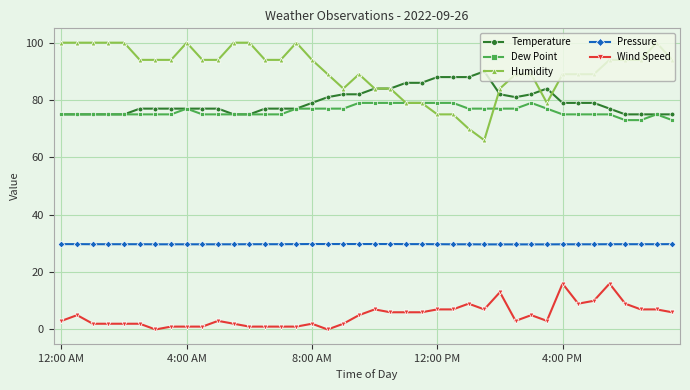

Which series has the largest range (max minus min)?

Humidity